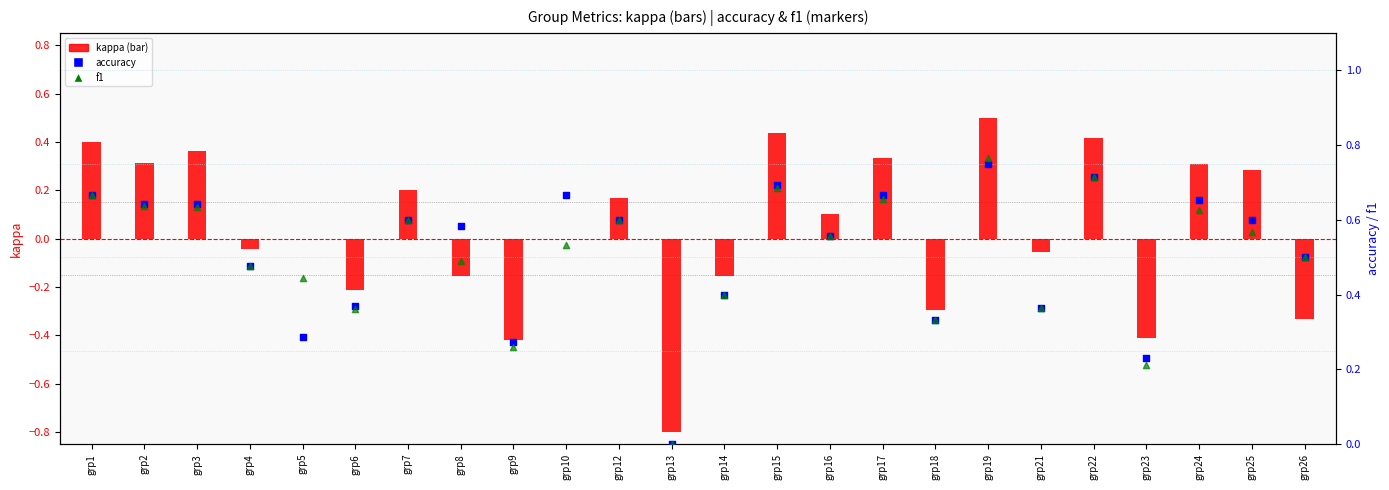

At which category is the sum across all series the highest?

grp19